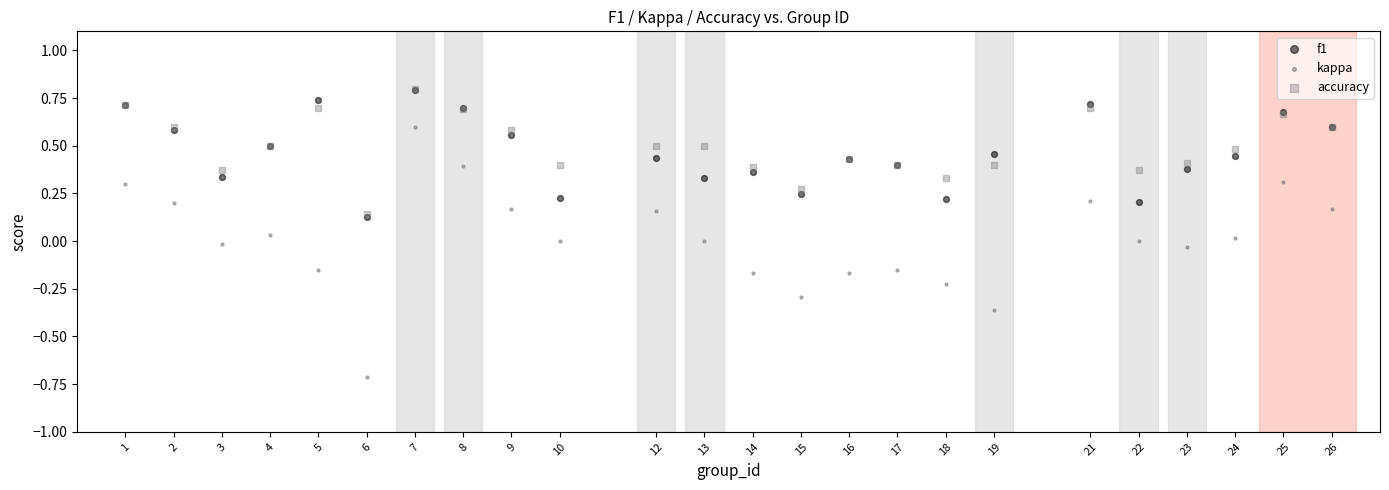

Which series has the widest spread of Y values?

kappa